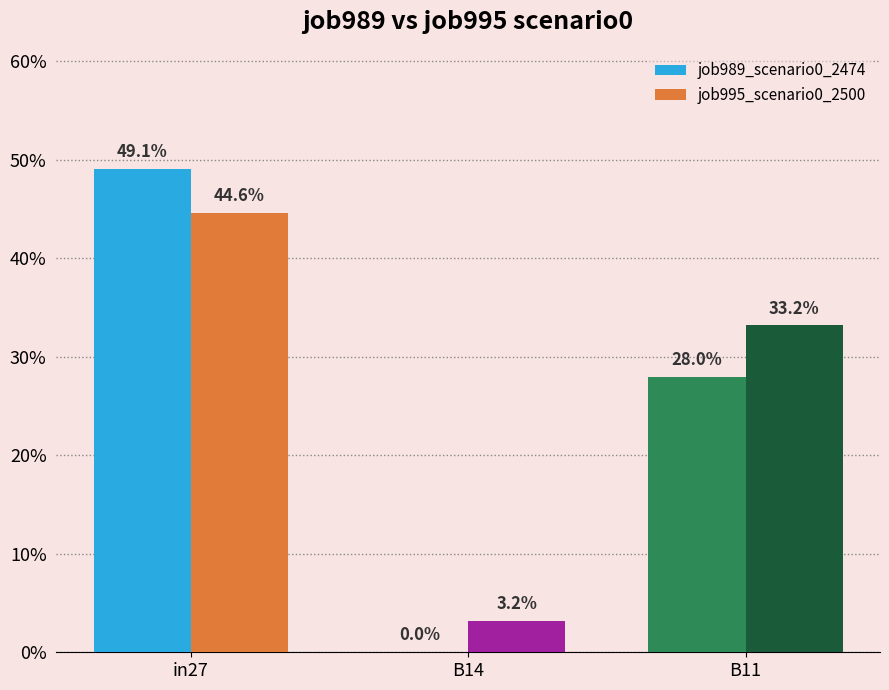

The value of job989_scenario0_2474 at B14 is 0.0. True or false?

True